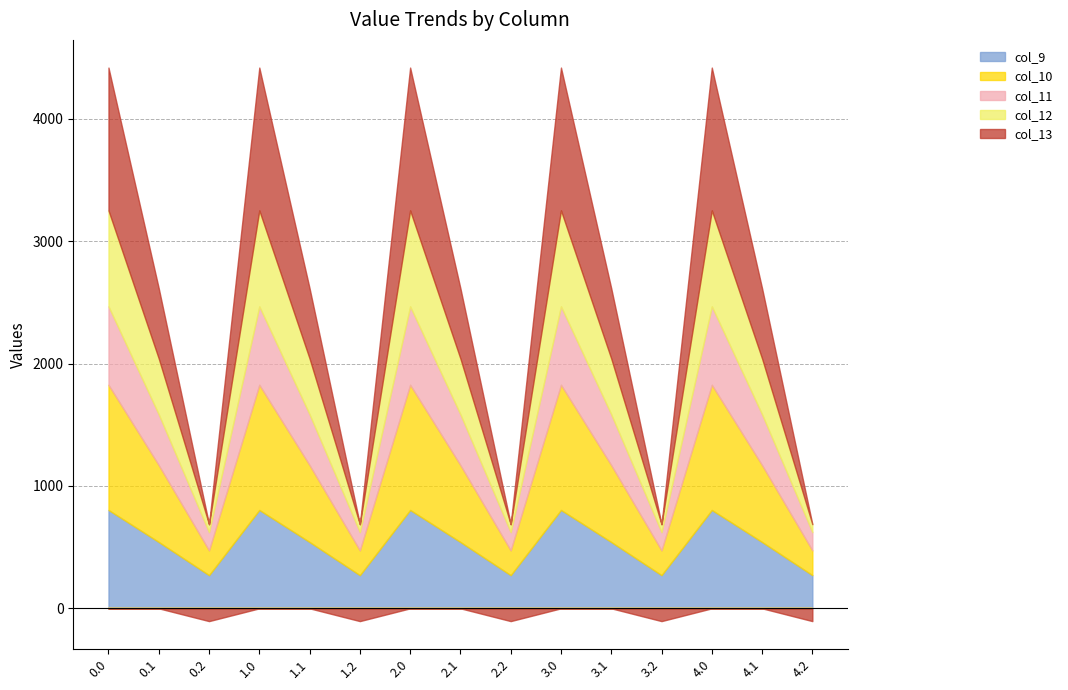

True or false: col_9 and col_12 cross at least once.

False